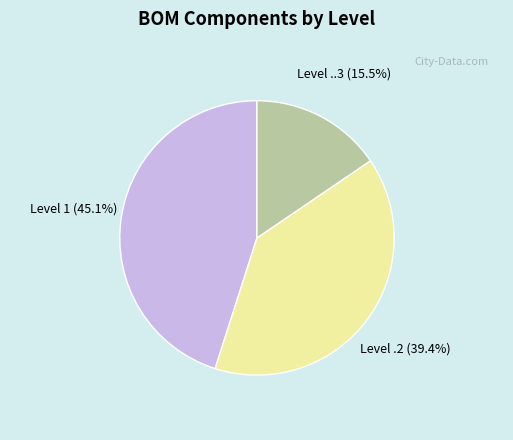

Is there a majority slice in this chart?

No